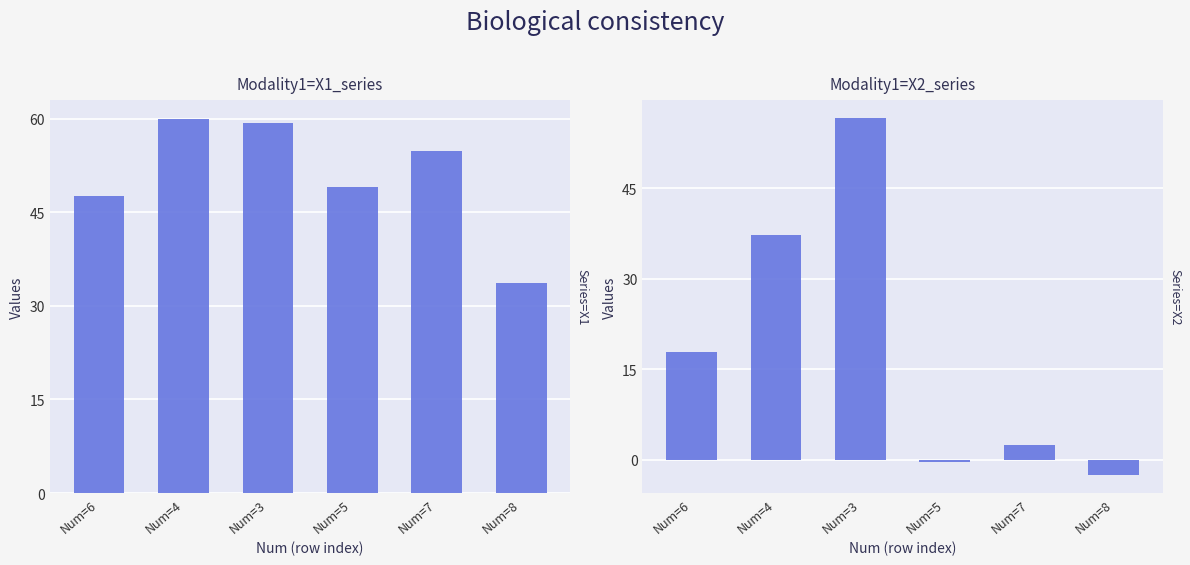

Are the bars grouped side by side (vs. stacked)?

Yes